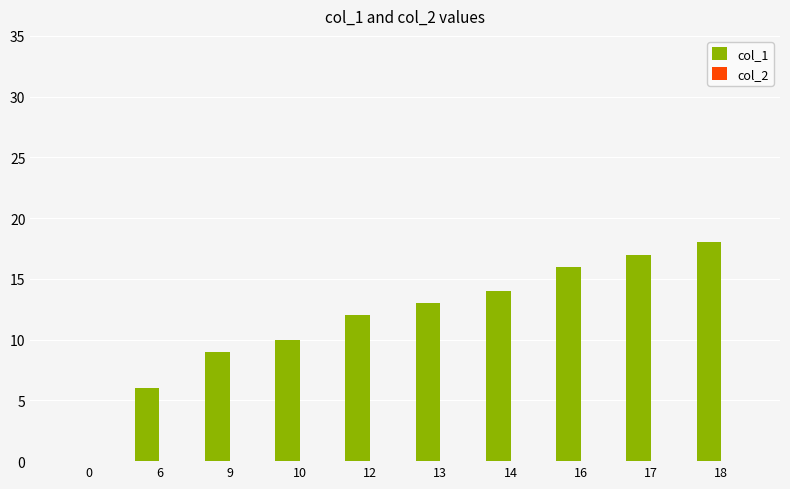

What is the change in value from 10 to 12?

+2